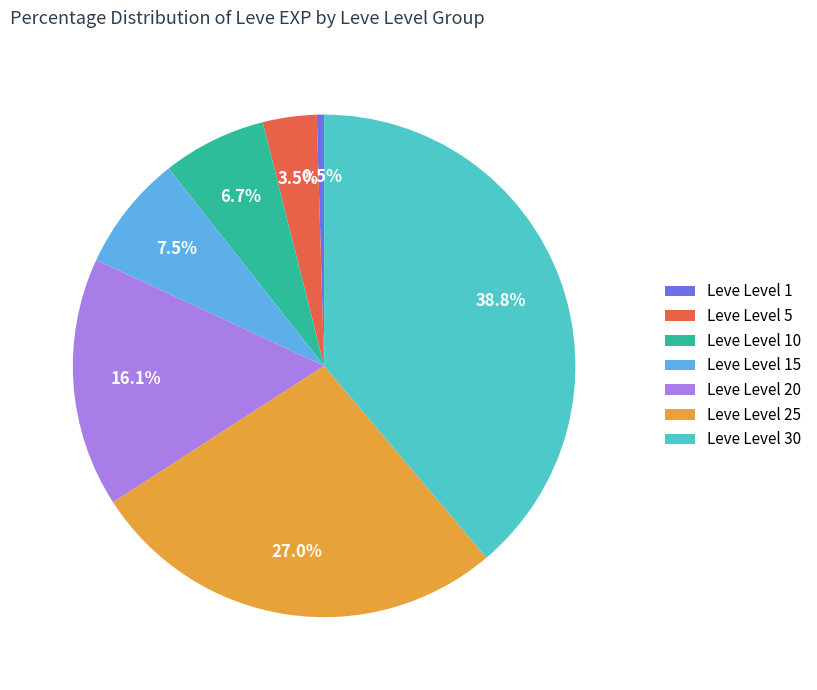

How many segments does this pie chart have?

7